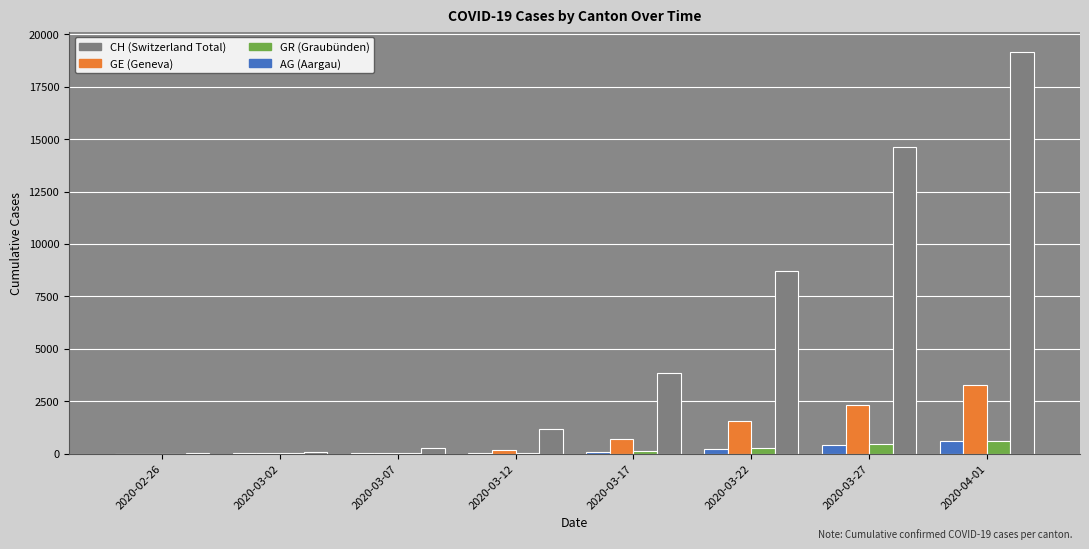

At which category is the sum across all series the highest?

2020-04-01